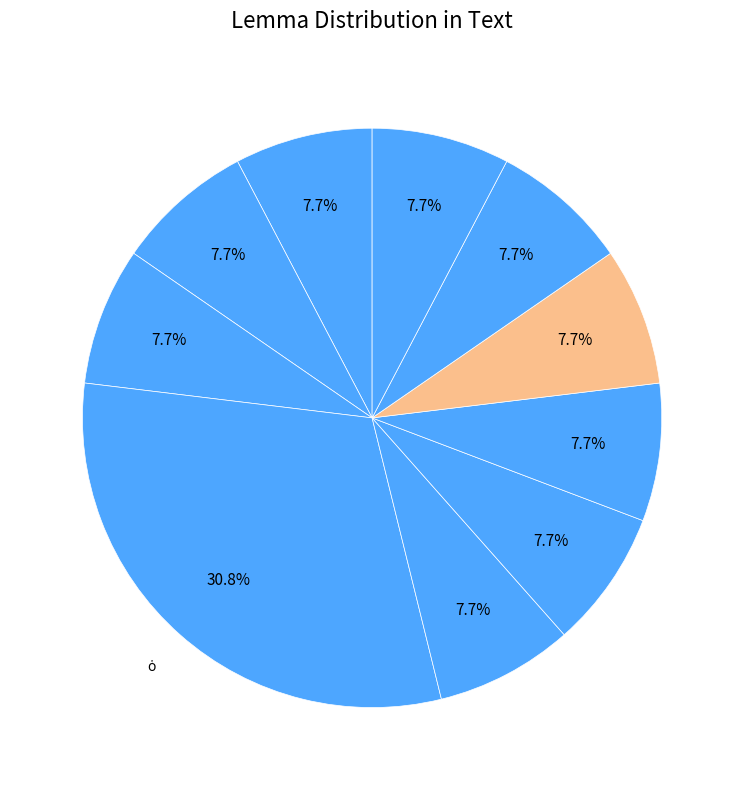

Which slice is the largest?

ὁ